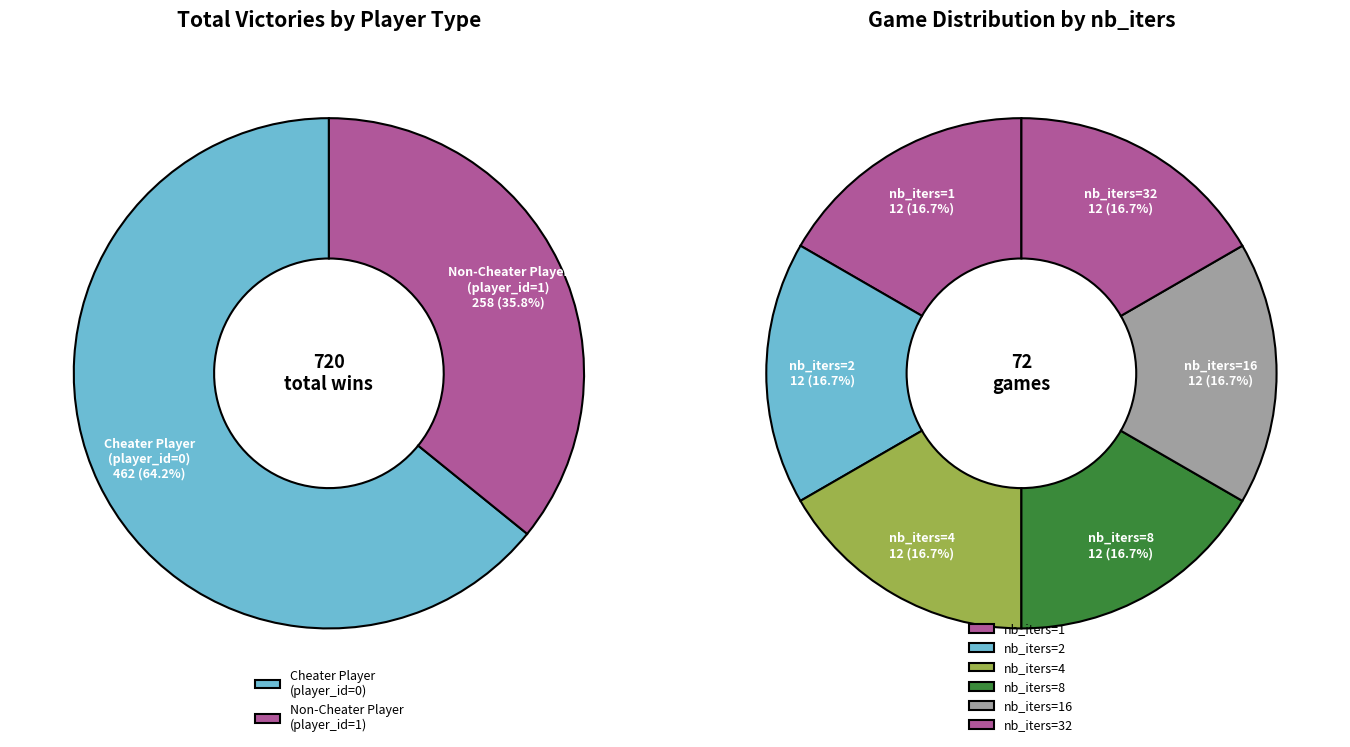

Is there any slice that represents more than half of the pie?

No